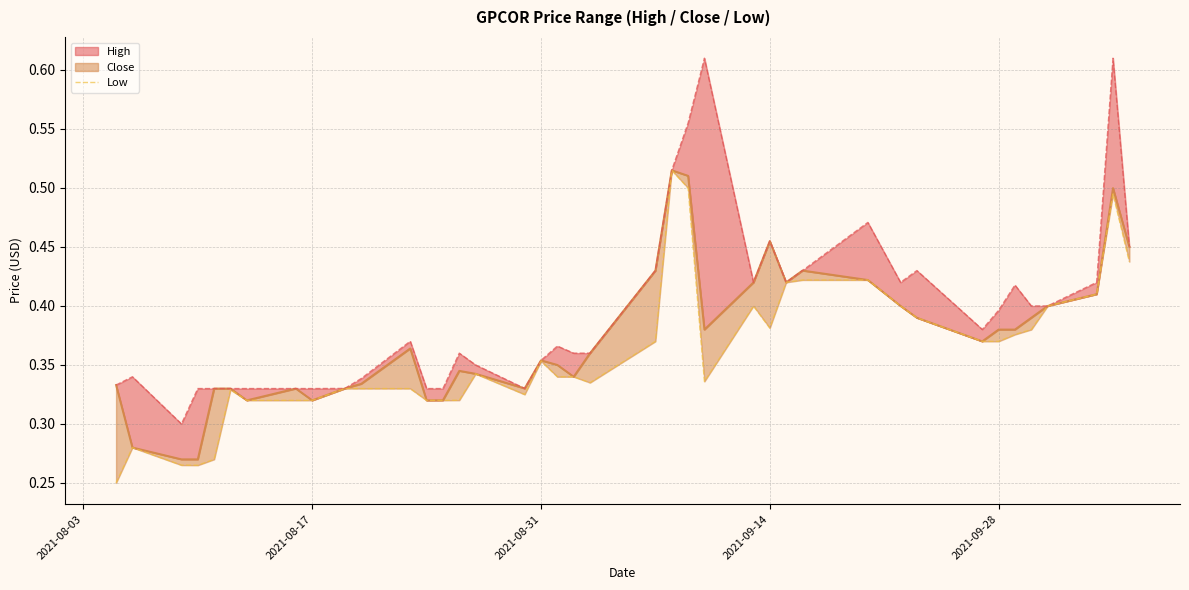

How many interior local valleys does the low_line series have?

5